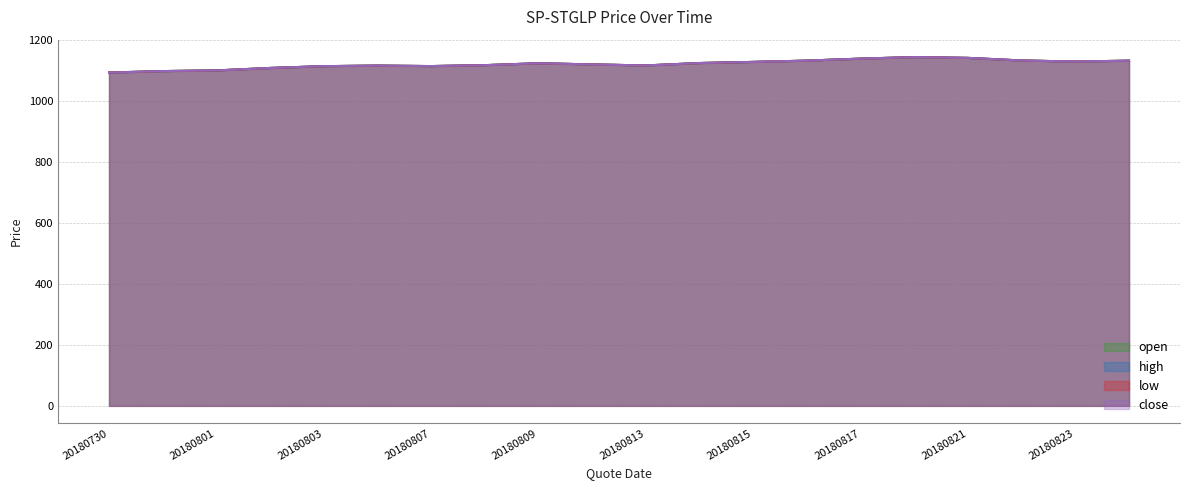

What is the difference between the maximum and minimum values in the low series?

50.7